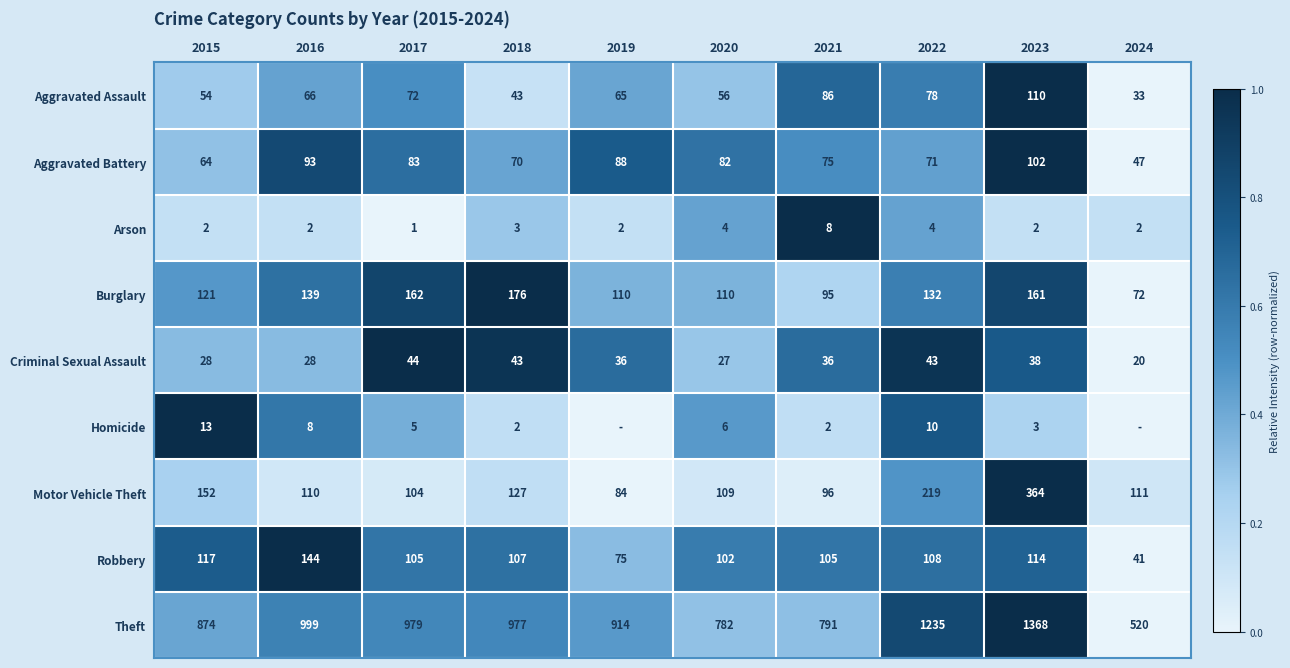

What is the difference between the Homicide values at 2020 and 2015?

7